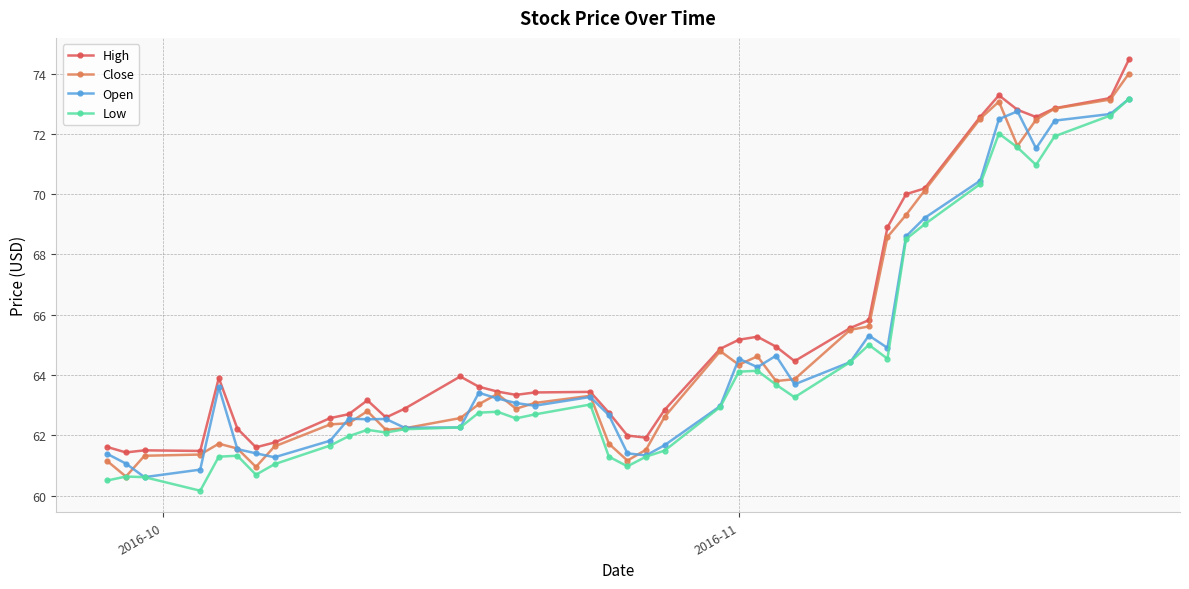

True or false: High has more than 2 points higher than both neighbors.

True